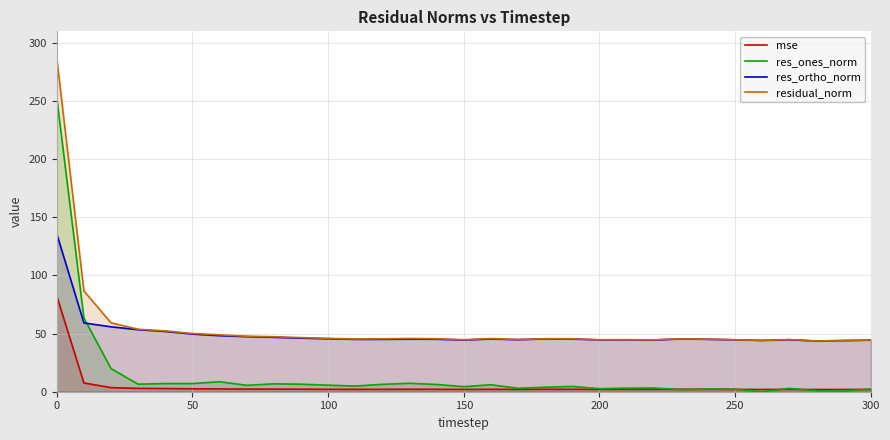

How many data points in res_ones_norm are above 4?

18